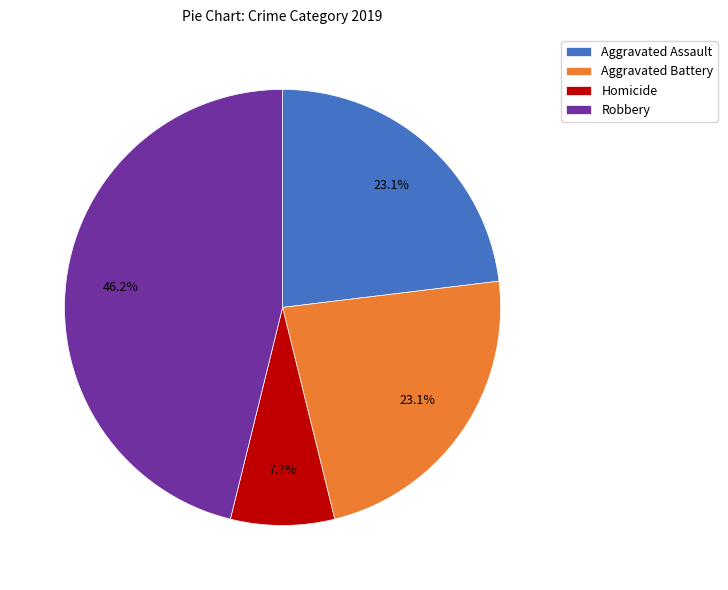

Is Homicide the majority of the pie?

No